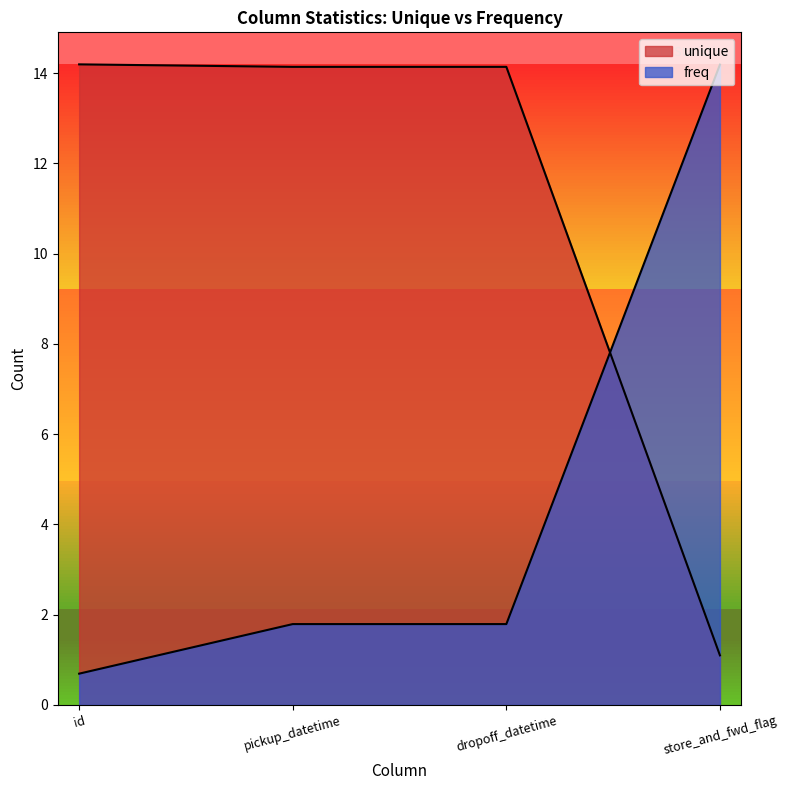

At which label is freq closest to 7?

store_and_fwd_flag